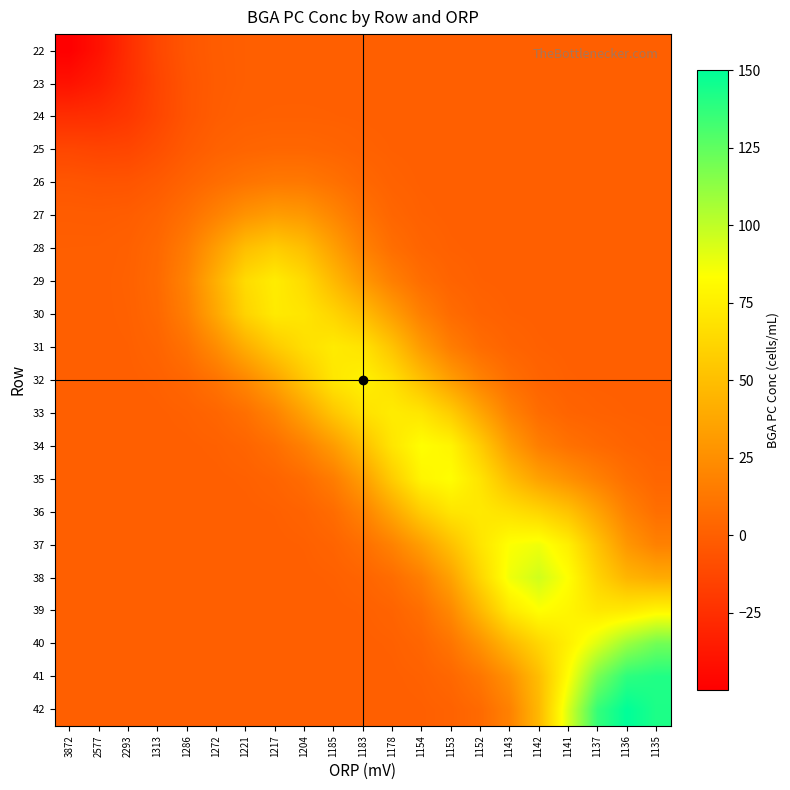

What is the difference between the highest and lowest values at 1286?

24.5